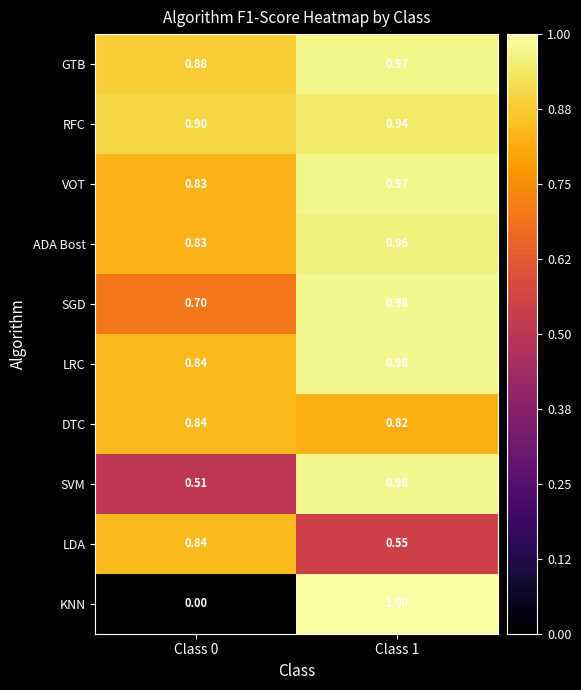

Which series has the largest total across all categories?

GTB